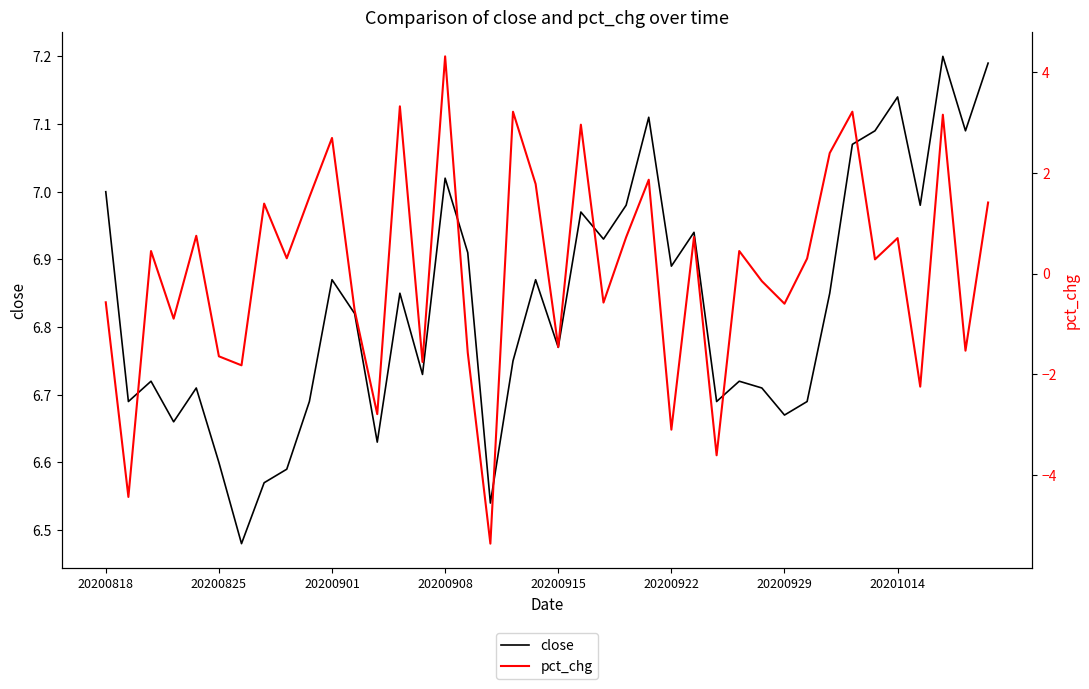

At which label does pct_chg first exceed 0?

20200901